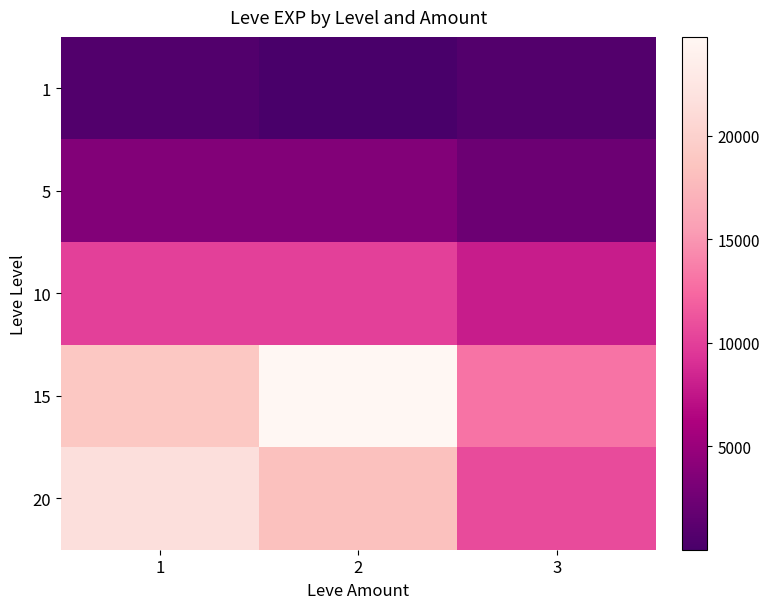

At how many categories does at least one series exceed 14197?

2